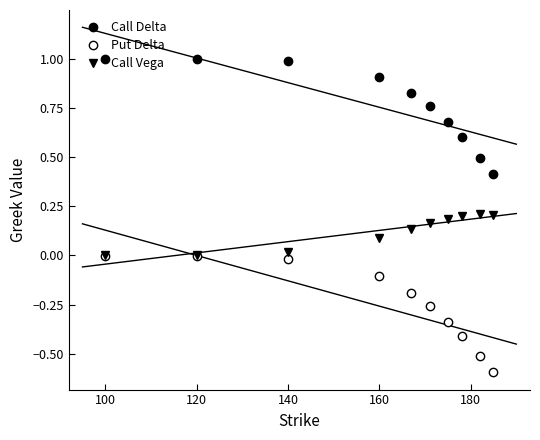

How many lines are shown in the chart?

3